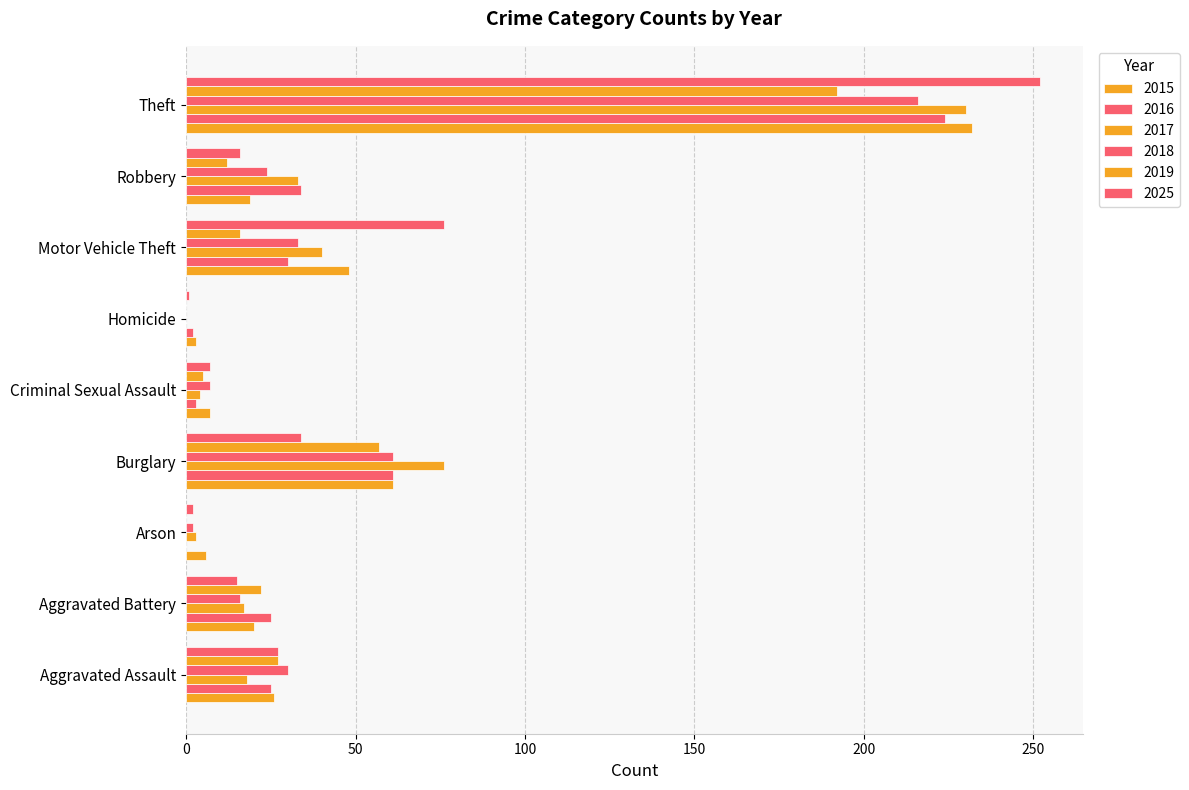

Which has a higher value, Robbery or Arson?

Robbery